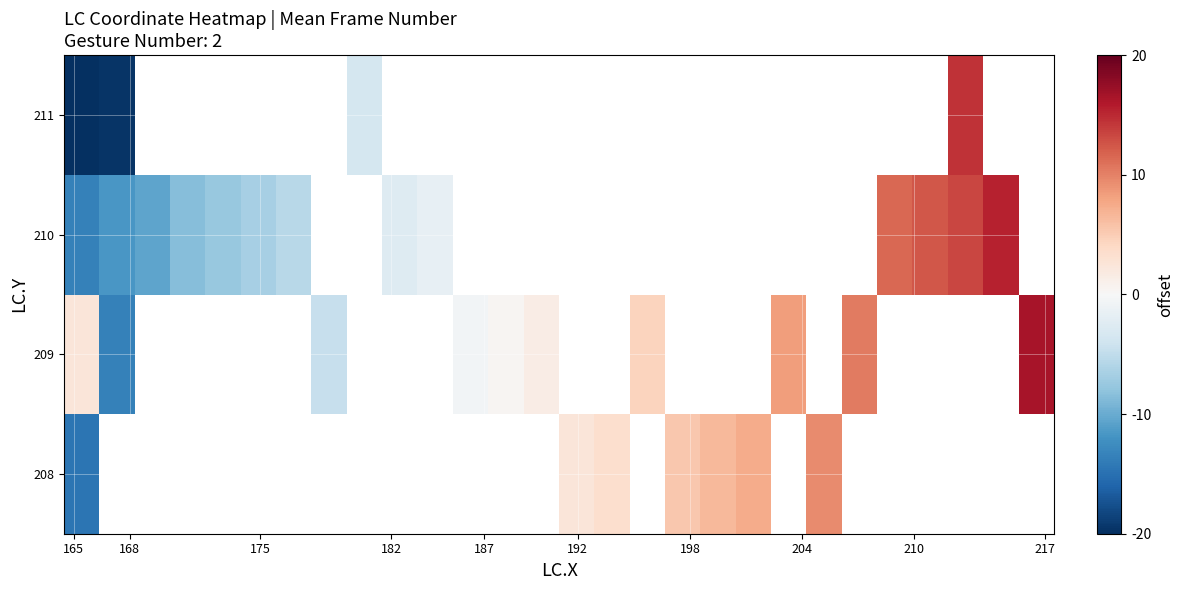

List the series in order of their peak value, highest first.

209, 210, 211, 208